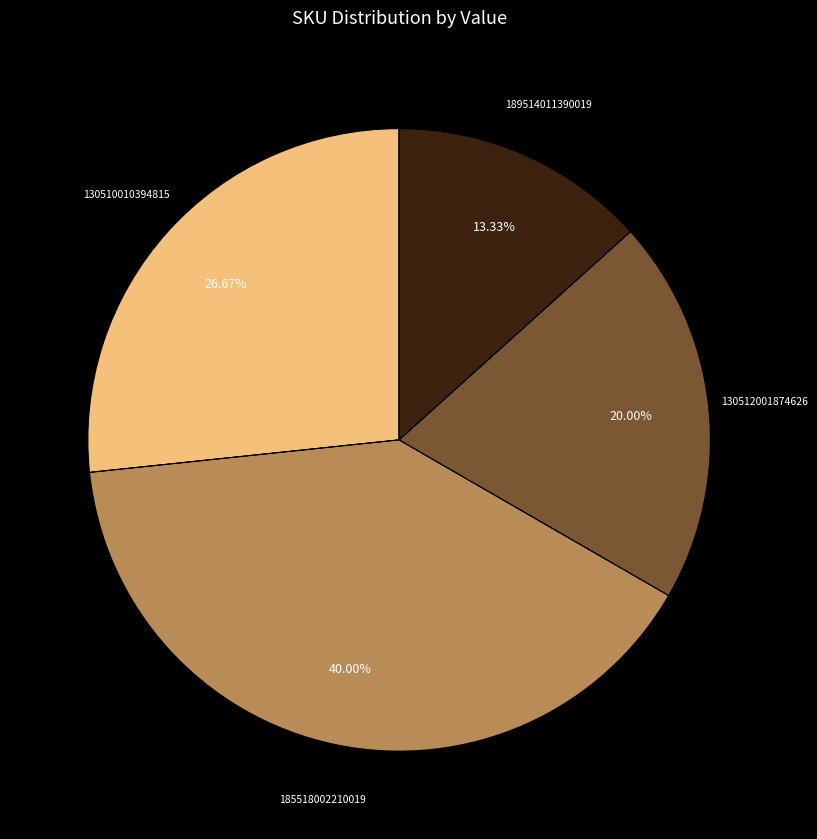

Which slice is the smallest?

189514011390019